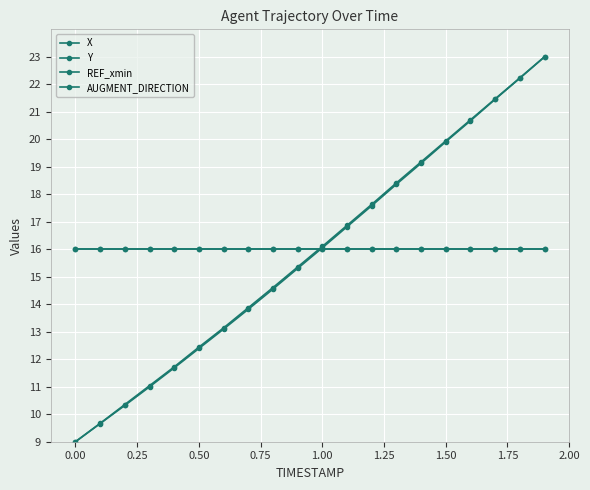

What is the average value of the Y series?

15.8